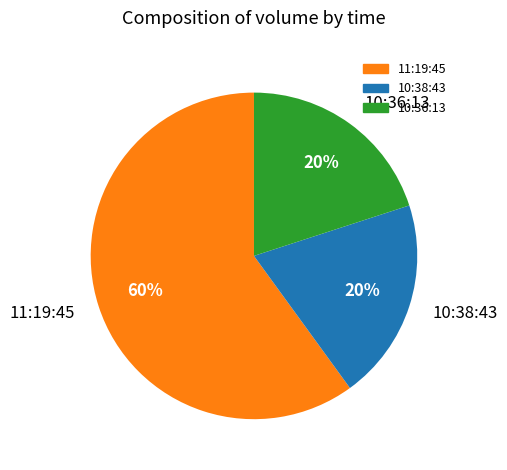

To the nearest percent, what is the average slice percentage?

33%